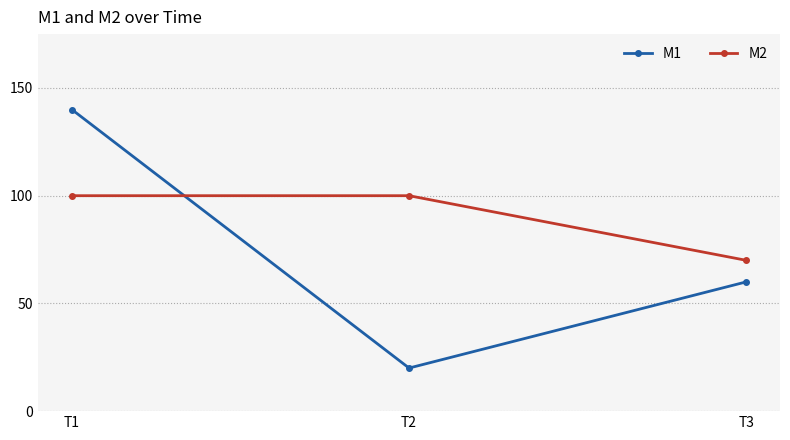

List the series in order of their peak value, lowest first.

M2, M1